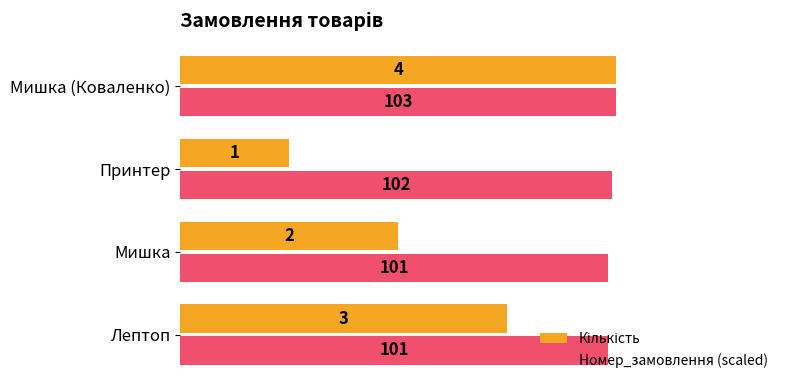

At which category is the sum across all series the highest?

Мишка (Коваленко)